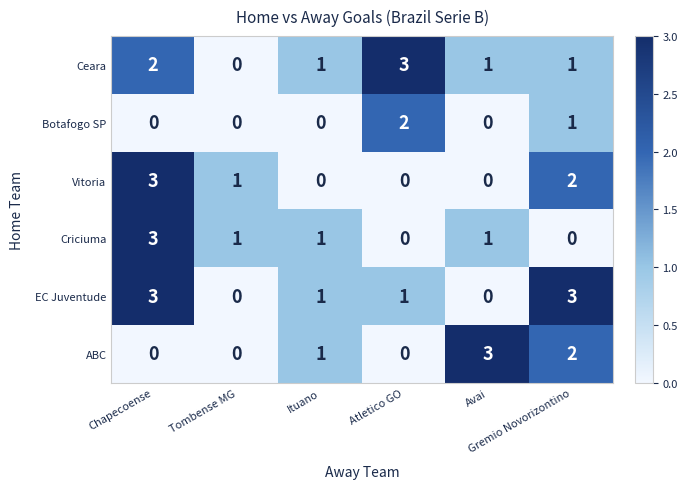

At which category is the sum across all series the highest?

Chapecoense